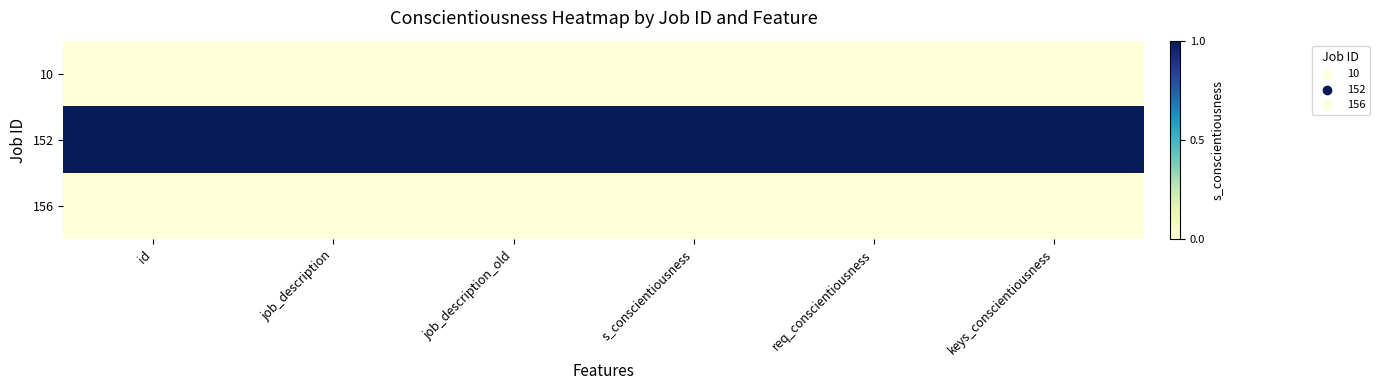

Which has a higher value, s_conscientiousness or req_conscientiousness?

s_conscientiousness